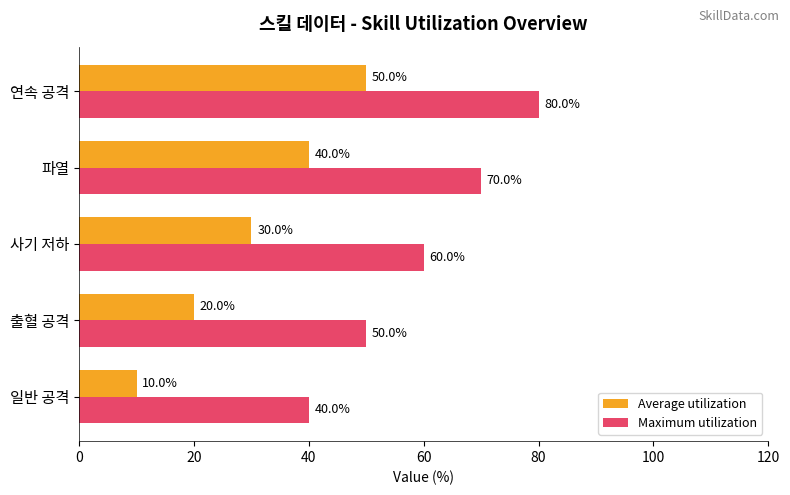

What is the spread (max minus min) of values at 사기 저하?

30